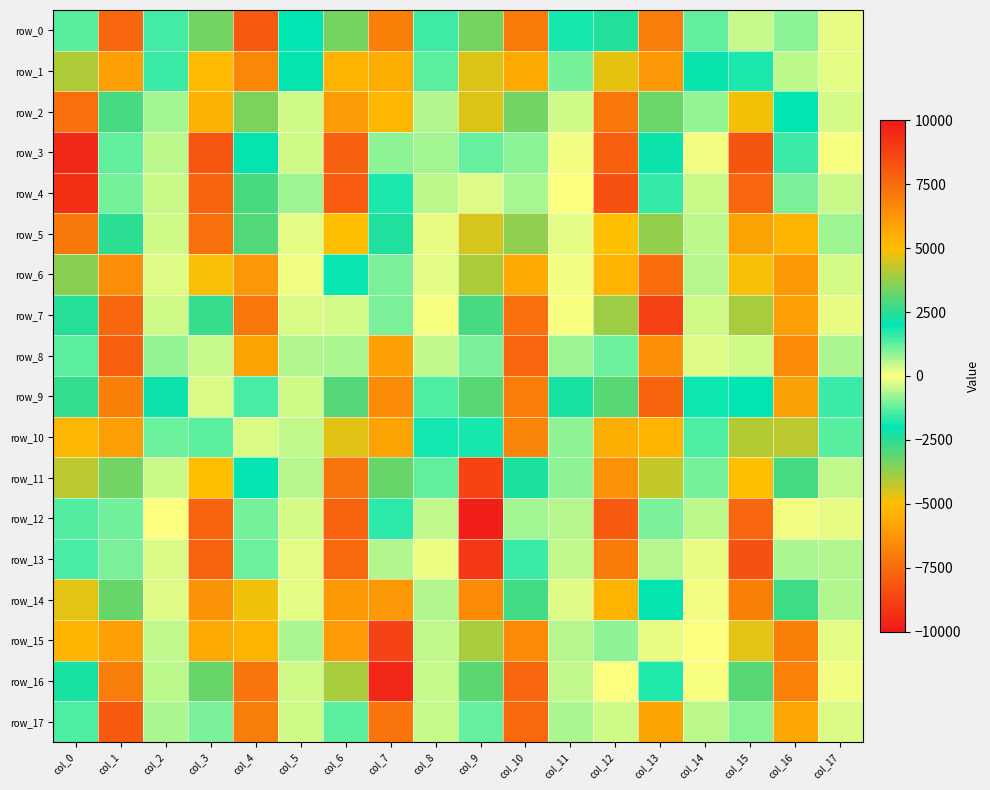

How many values in the row_1 series exceed -205?

8